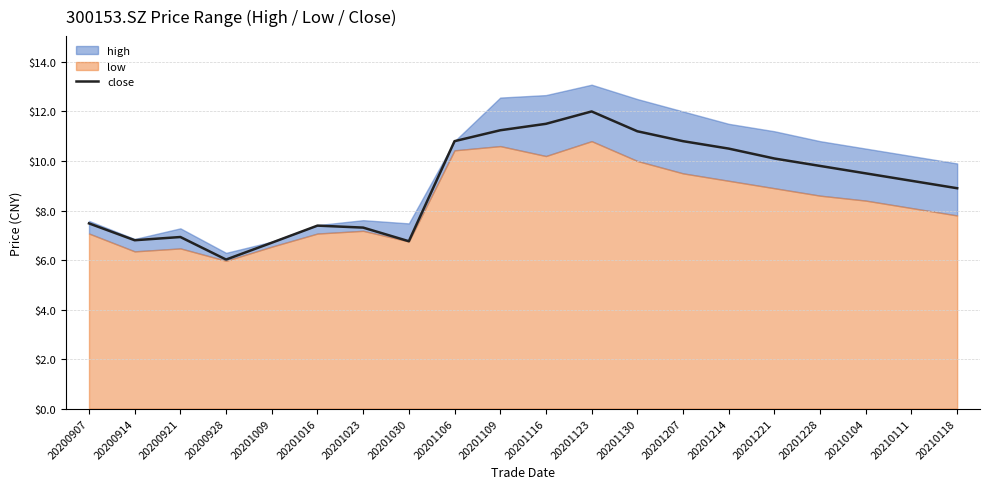

Rank the categories by value from lowest to highest.

20200928, 20201009, 20201030, 20200914, 20200921, 20201023, 20201016, 20200907, 20210118, 20210111, 20210104, 20201228, 20201221, 20201214, 20201106, 20201207, 20201130, 20201109, 20201116, 20201123